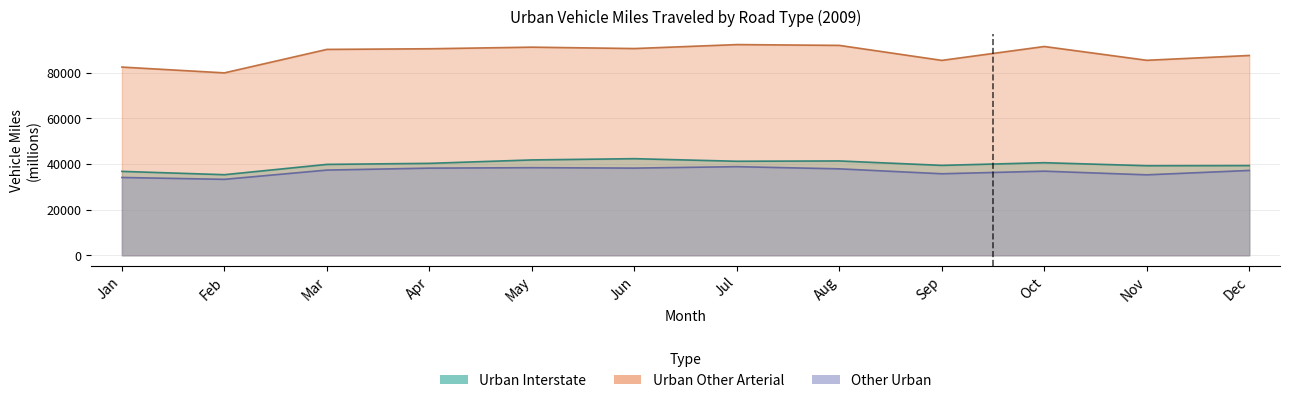

True or false: Urban Interstate and Other Urban intersect in this chart.

False